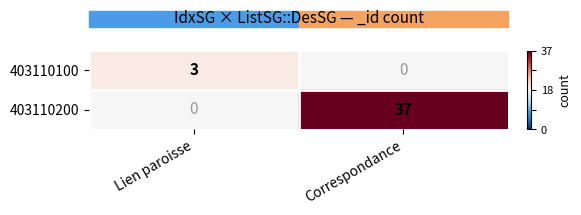

Count the number of data series in this chart.

2